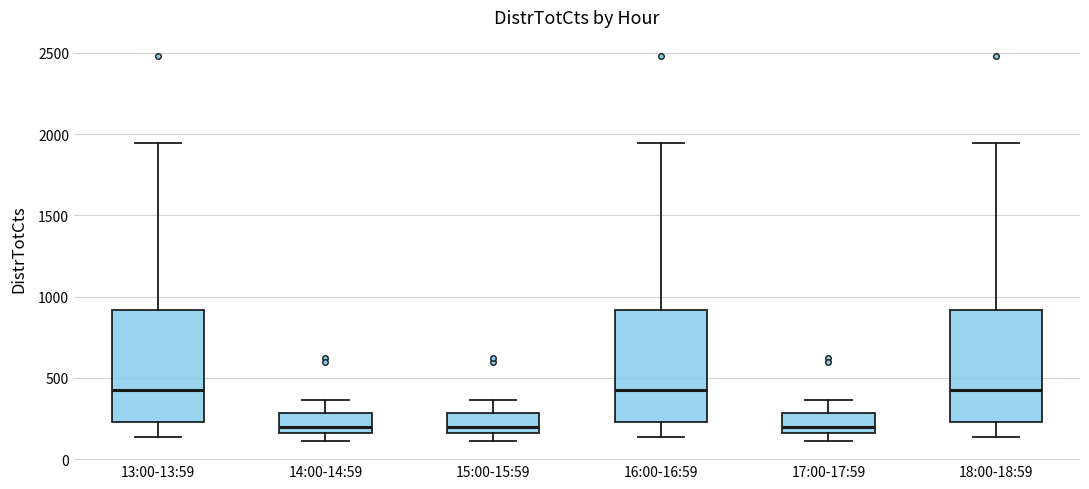

Reading left to right, read every box against the y-axis: the position of its median line, the range the box covers, and the ends of its whiskers. The values are not printed on the chart, so give them approximately, as read against the axis.

13:00-13:59: median 450, box 250 to 900, whiskers 150 to 1950
14:00-14:59: median 200, box 150 to 300, whiskers 100 to 350
15:00-15:59: median 200, box 150 to 300, whiskers 100 to 350
16:00-16:59: median 450, box 250 to 900, whiskers 150 to 1950
17:00-17:59: median 200, box 150 to 300, whiskers 100 to 350
18:00-18:59: median 450, box 250 to 900, whiskers 150 to 1950